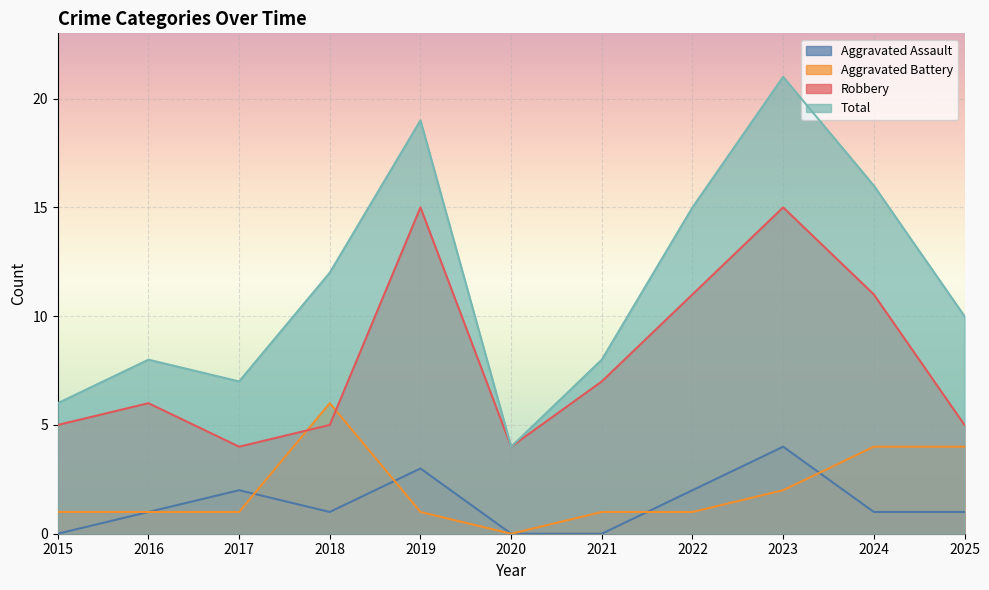

Rank the series by their maximum value, from lowest to highest.

Aggravated Assault, Aggravated Battery, Robbery, Total